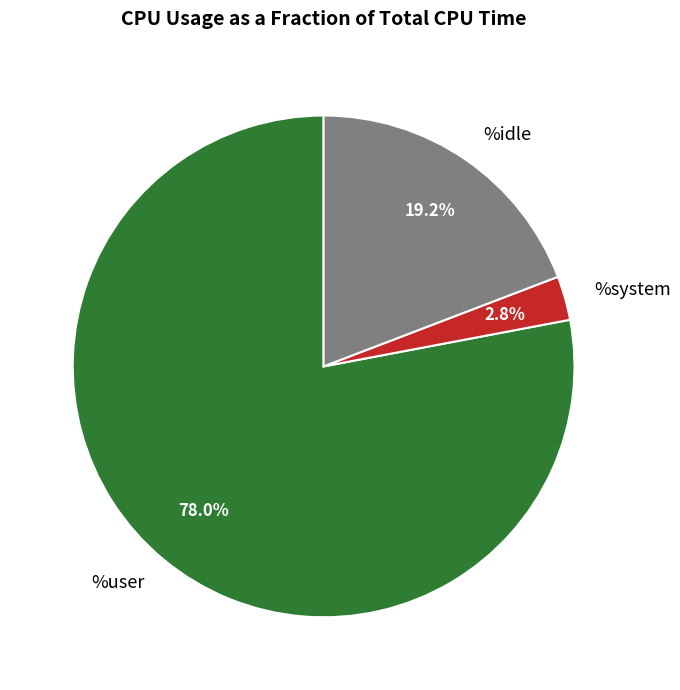

Which category has the smallest portion of the pie?

%system